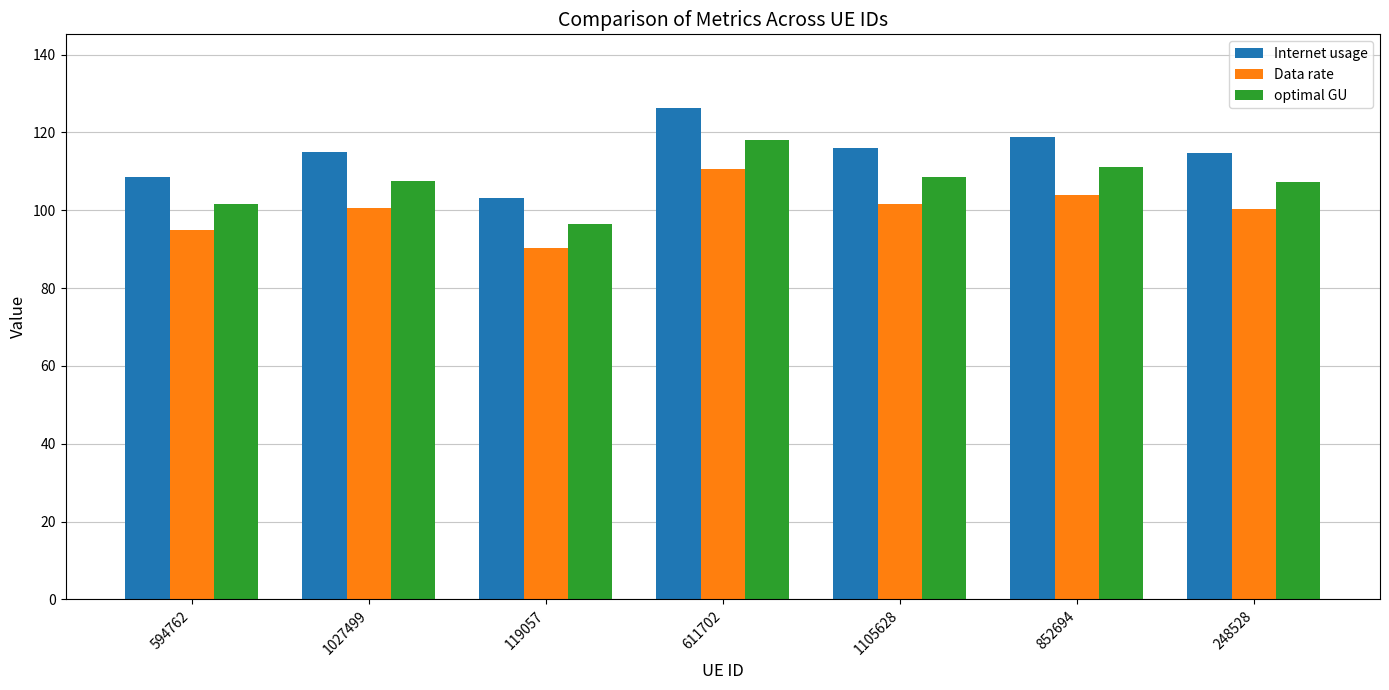

What value does the Data rate series have at 611702?

110.5